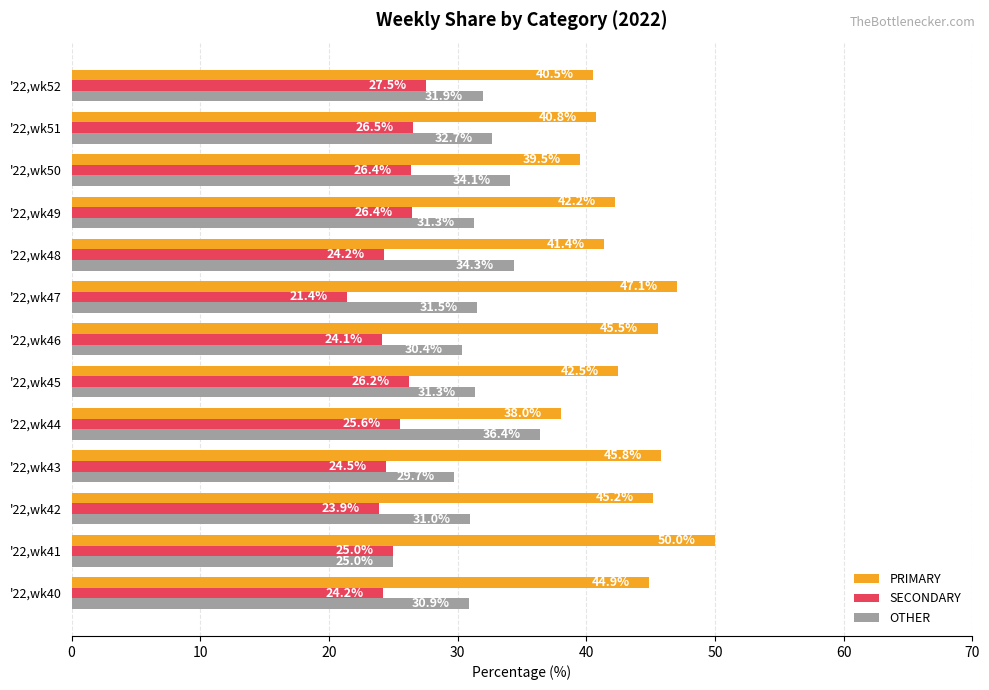

What is the difference between the maximum and second lowest values in the OTHER series?

6.7